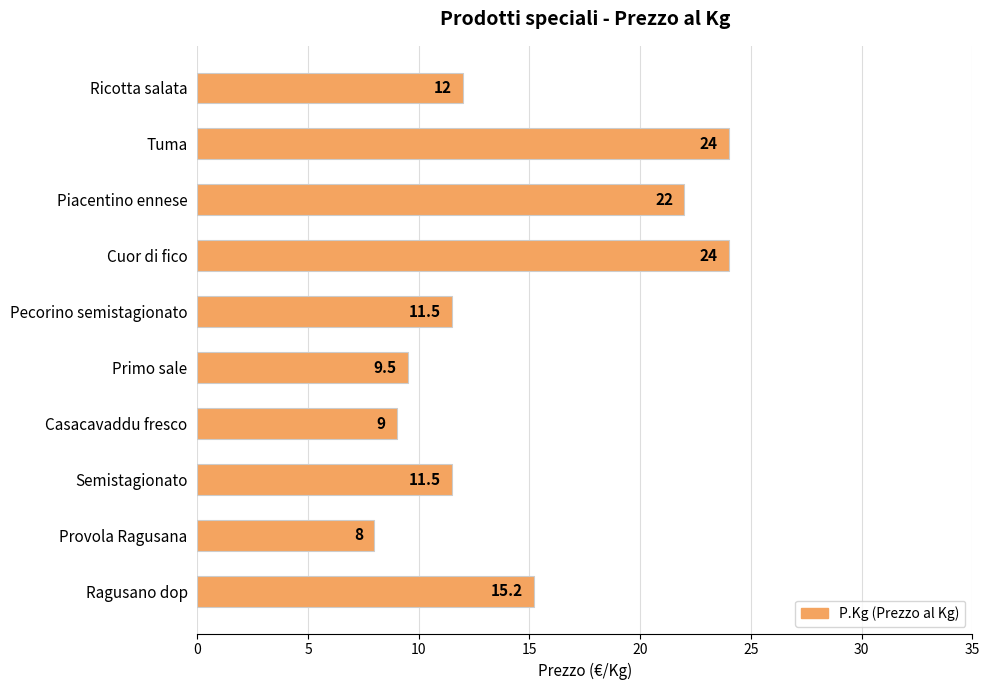

Which category has the lowest value across all series?

Provola Ragusana